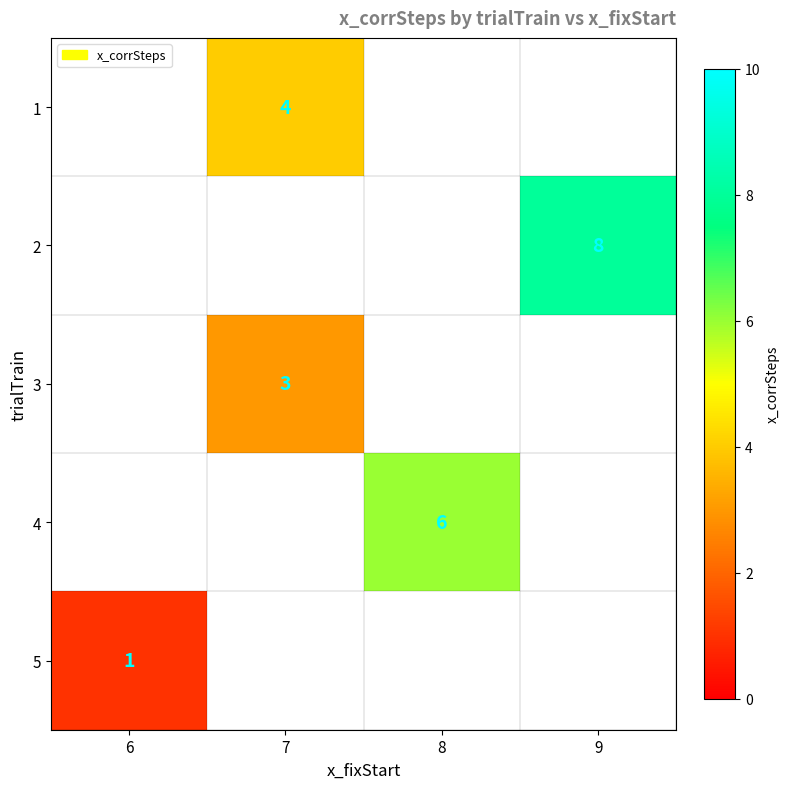

The value of 4 at 8 is 6. True or false?

True